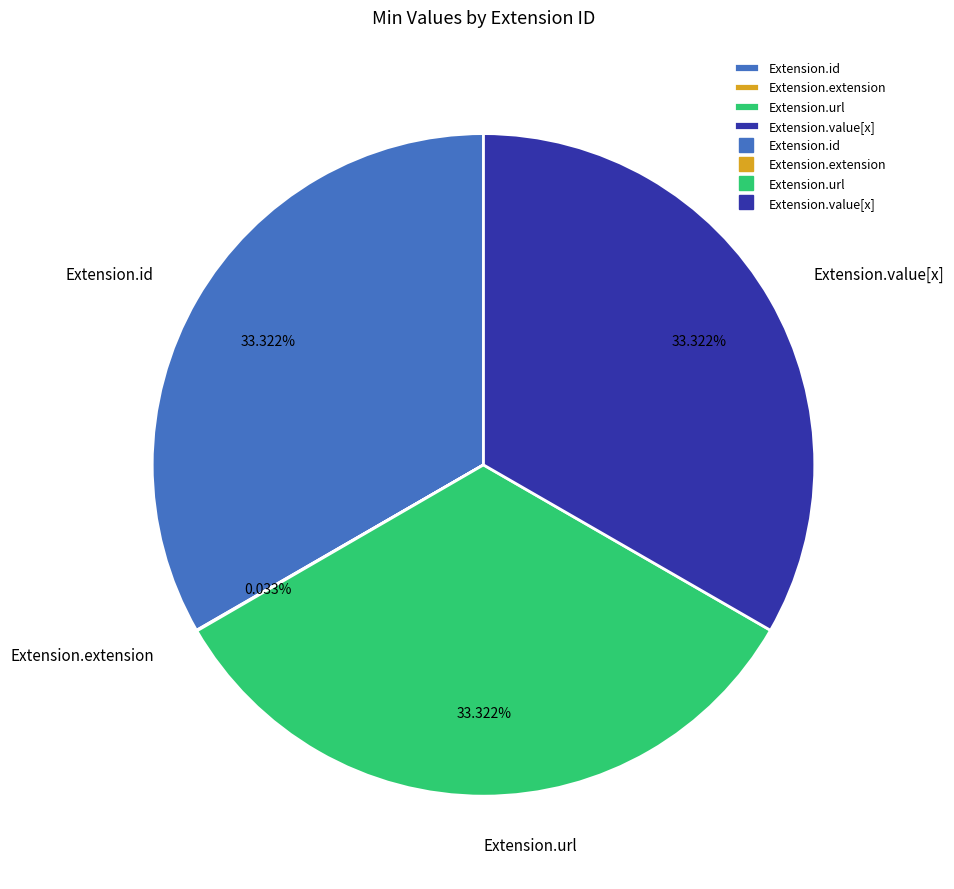

Approximately how many times larger is the value at Extension.url compared to Extension.value[x]?

1.0